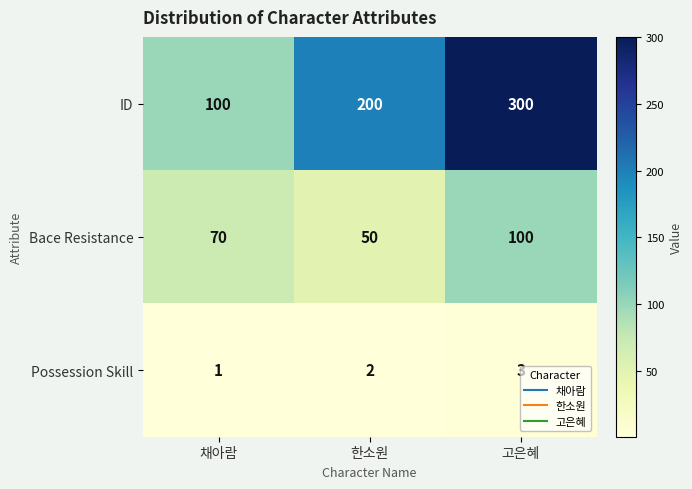

Which series changed the most between 채아람 and 한소원?

ID